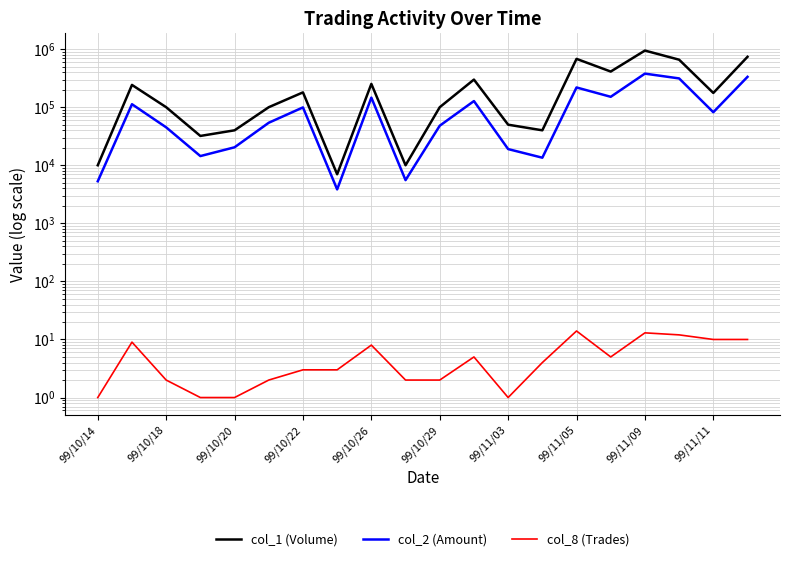

Is it true that col_8 (Trades) equals 14 at 99/11/05?

True